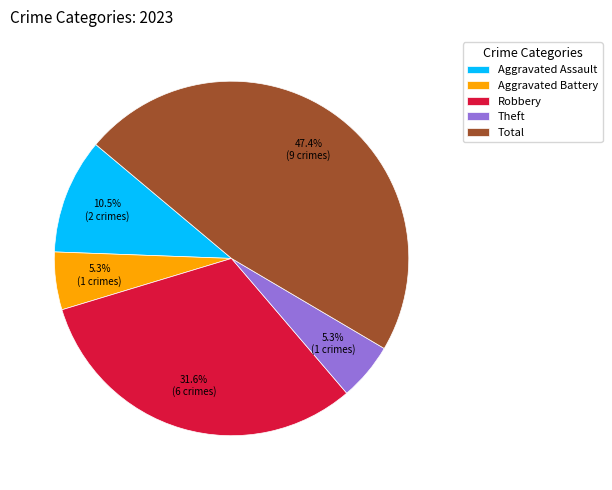

Is there a majority slice in this chart?

No